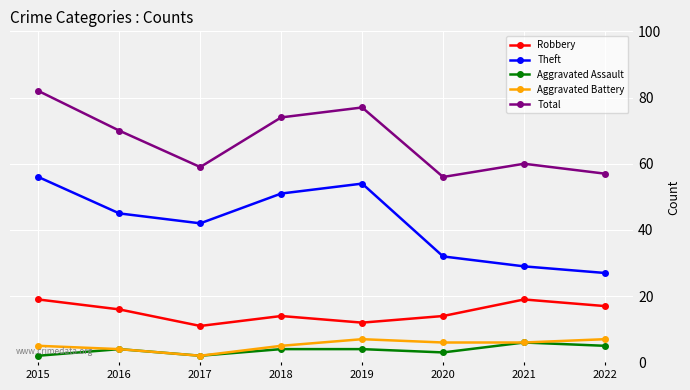

Does the chart have visible grid lines?

Yes